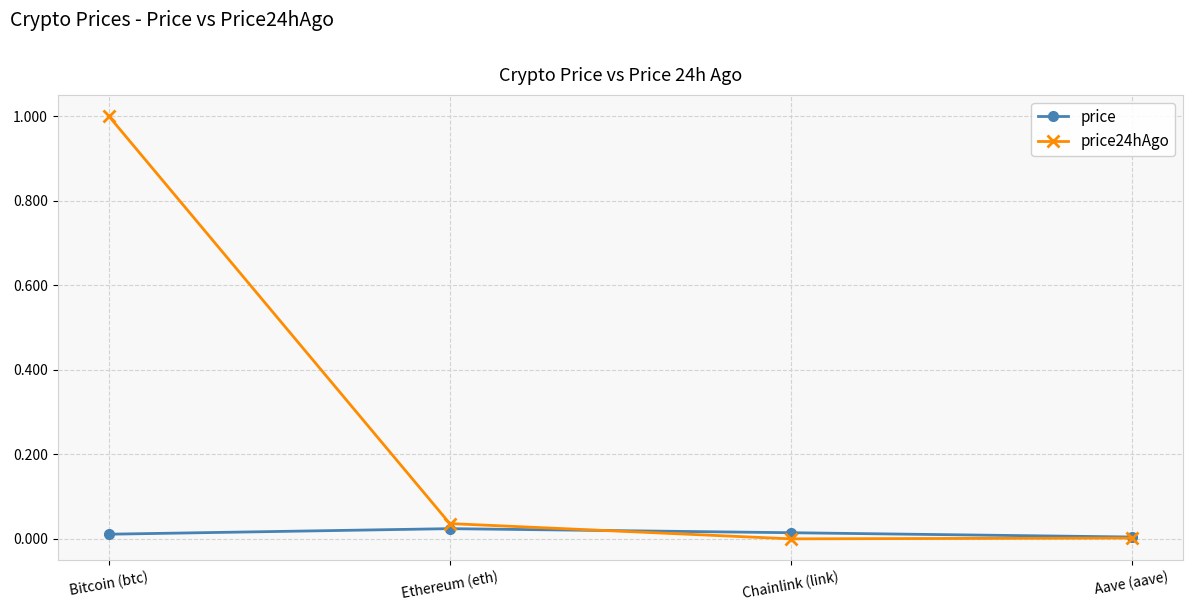

What is the sum of all price values?

0.1